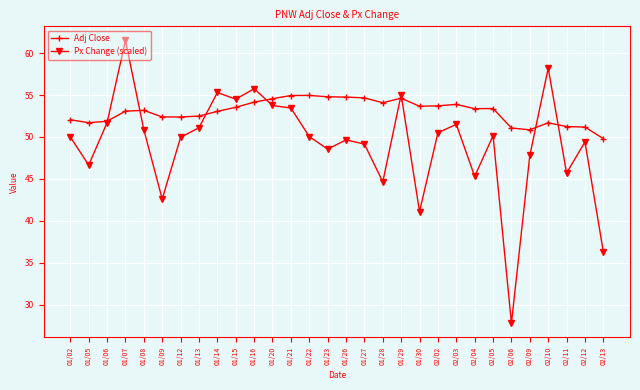

List the series in order of their peak value, lowest first.

Adj Close, Px Change (scaled)